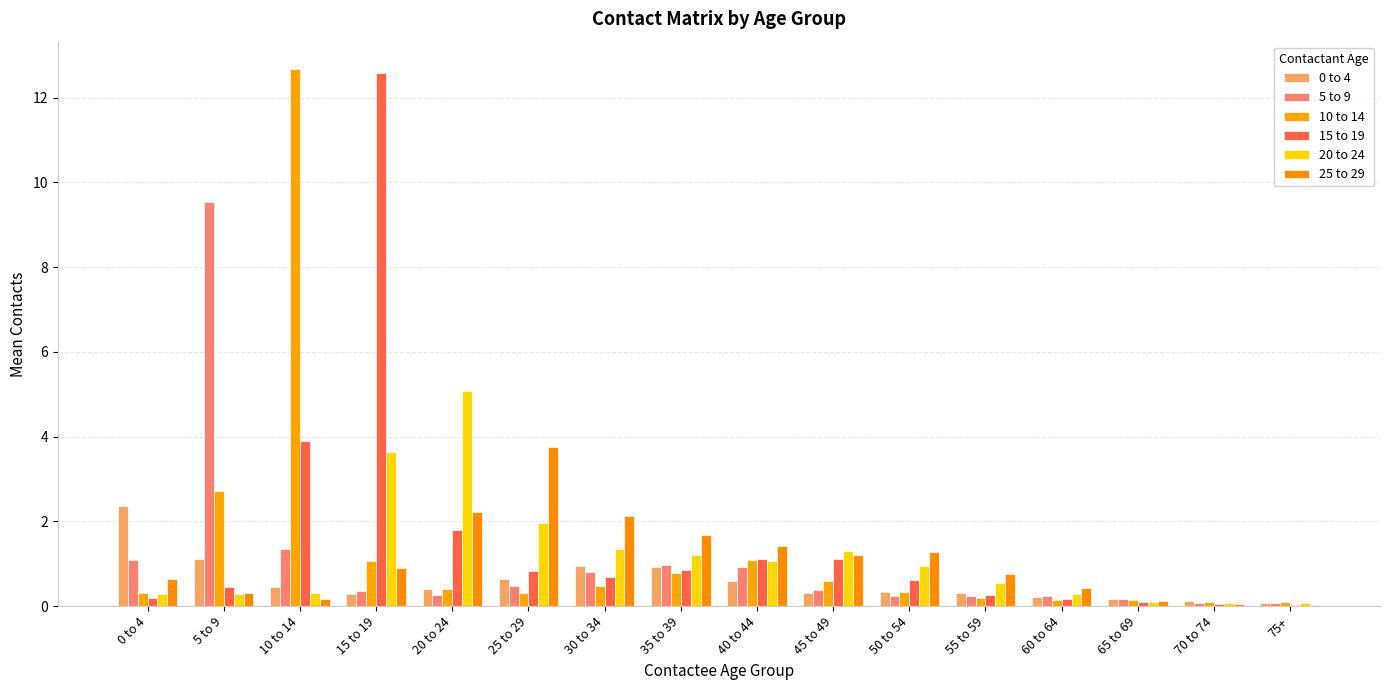

Rank the series by their maximum value, from lowest to highest.

0 to 4, 25 to 29, 20 to 24, 5 to 9, 15 to 19, 10 to 14